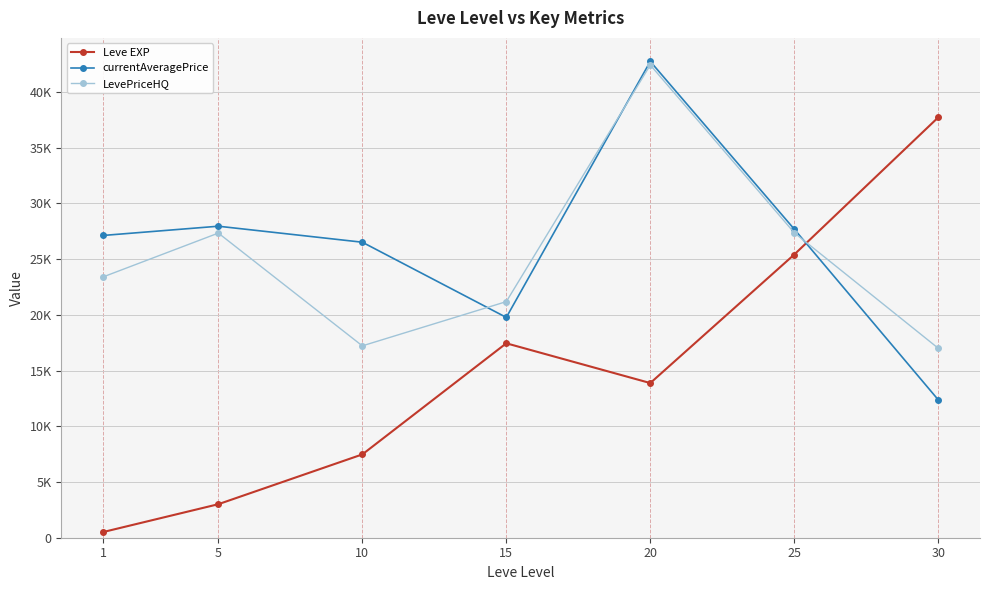

At which category does currentAveragePrice reach its first local peak?

5